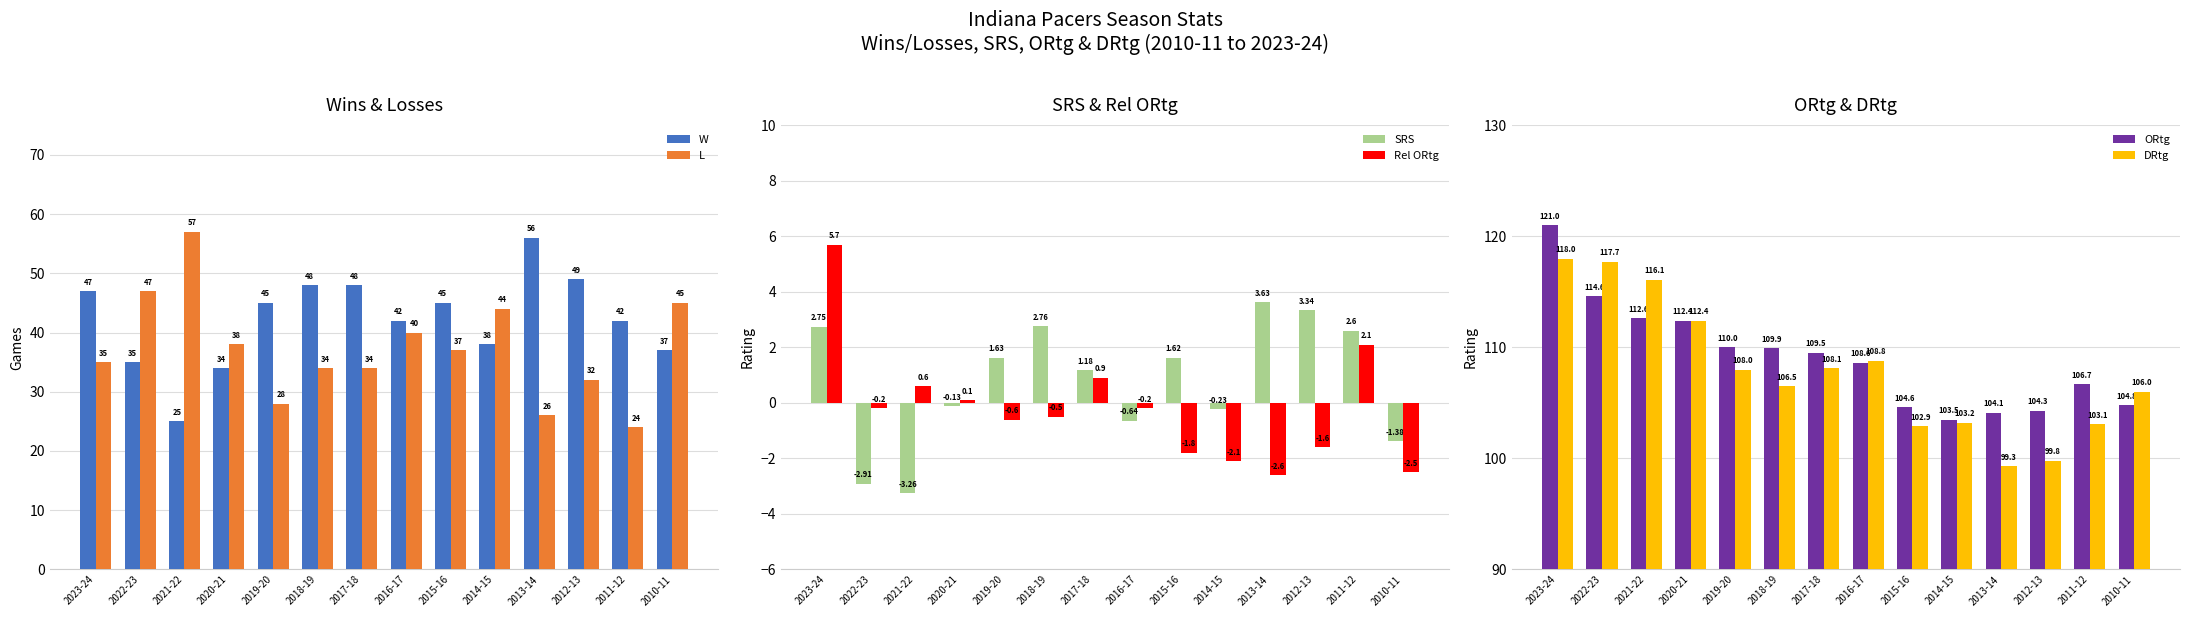

Rank the series at 2017-18 from highest to lowest value.

ORtg, DRtg, W, L, SRS, Rel ORtg